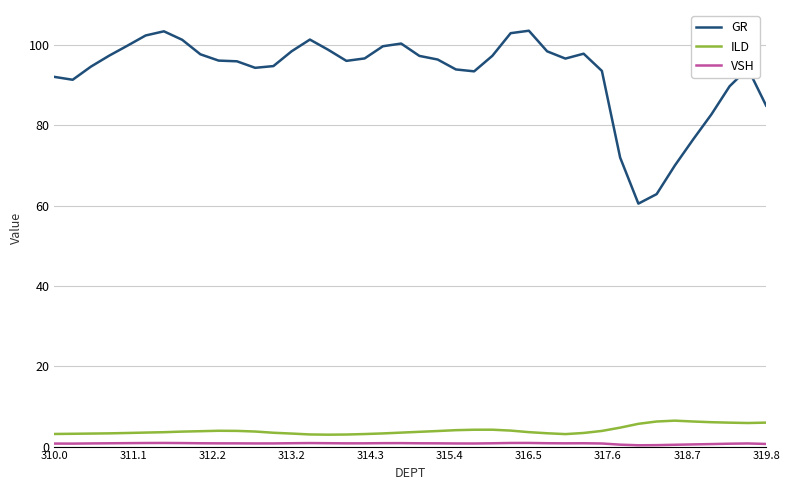

Which series has the largest total across all categories?

GR